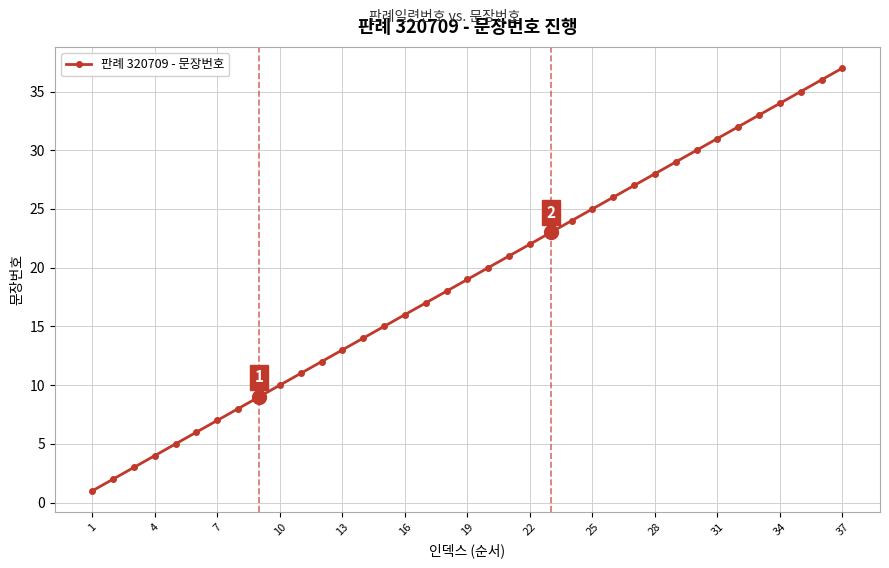

True or false: there are more than 1 points higher than both neighbors.

False